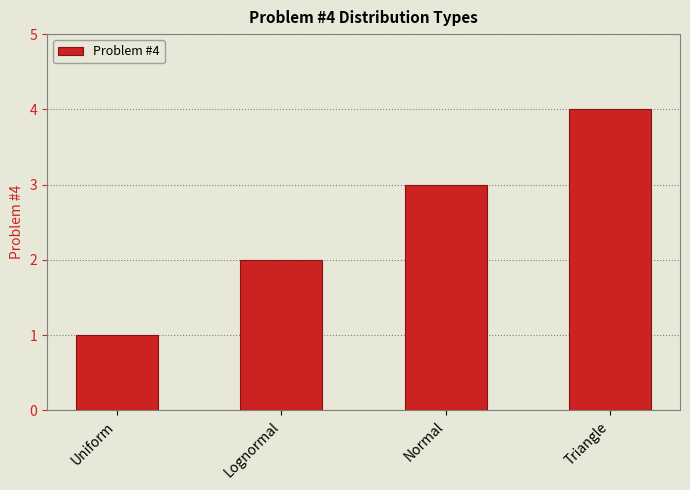

List the labels in order of value, largest first.

Triangle, Normal, Lognormal, Uniform